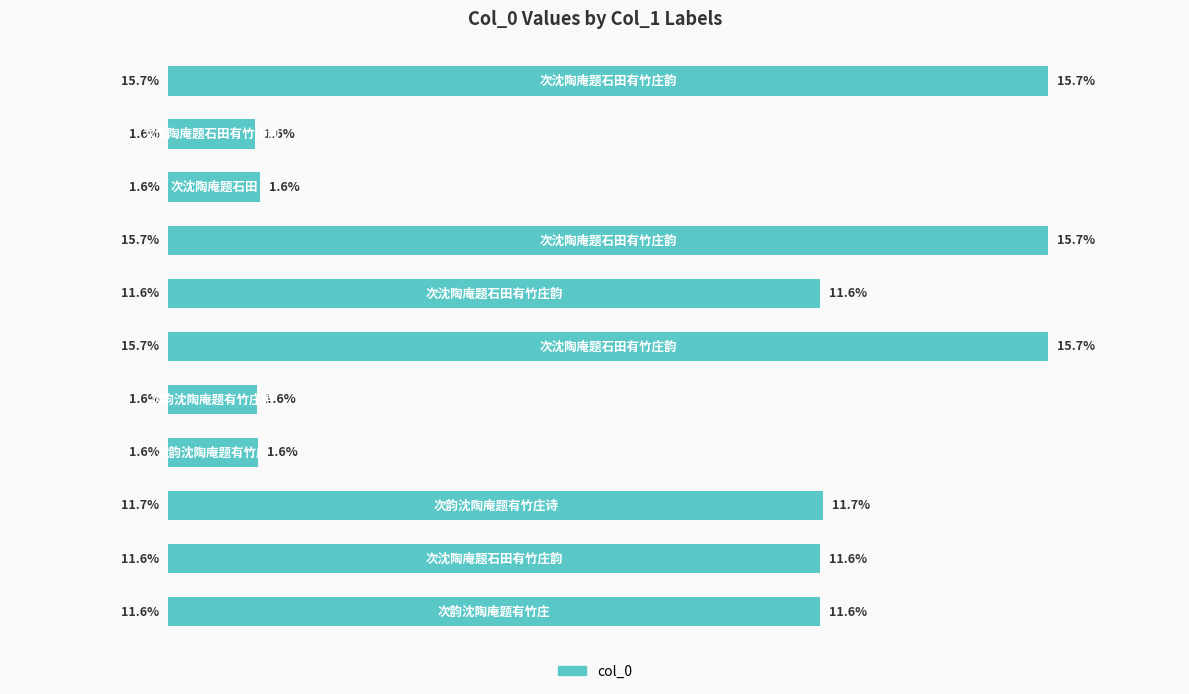

How many series are shown in this chart?

1